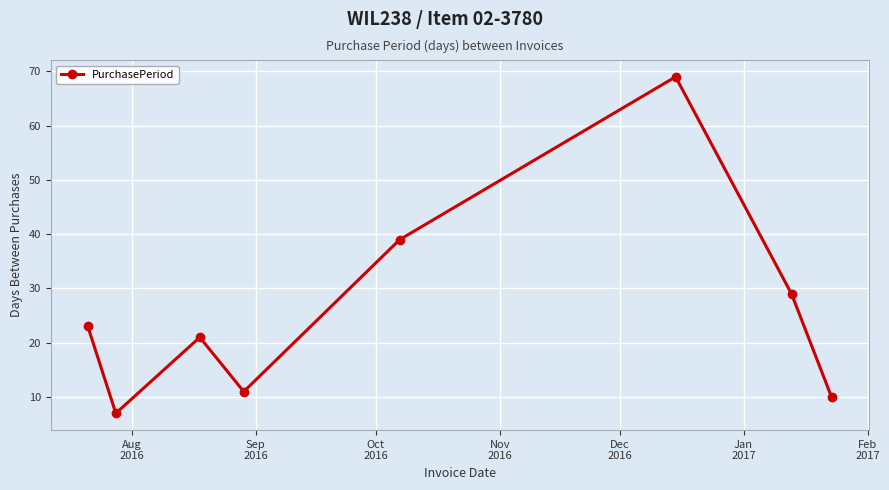

What is the smallest value displayed?

7